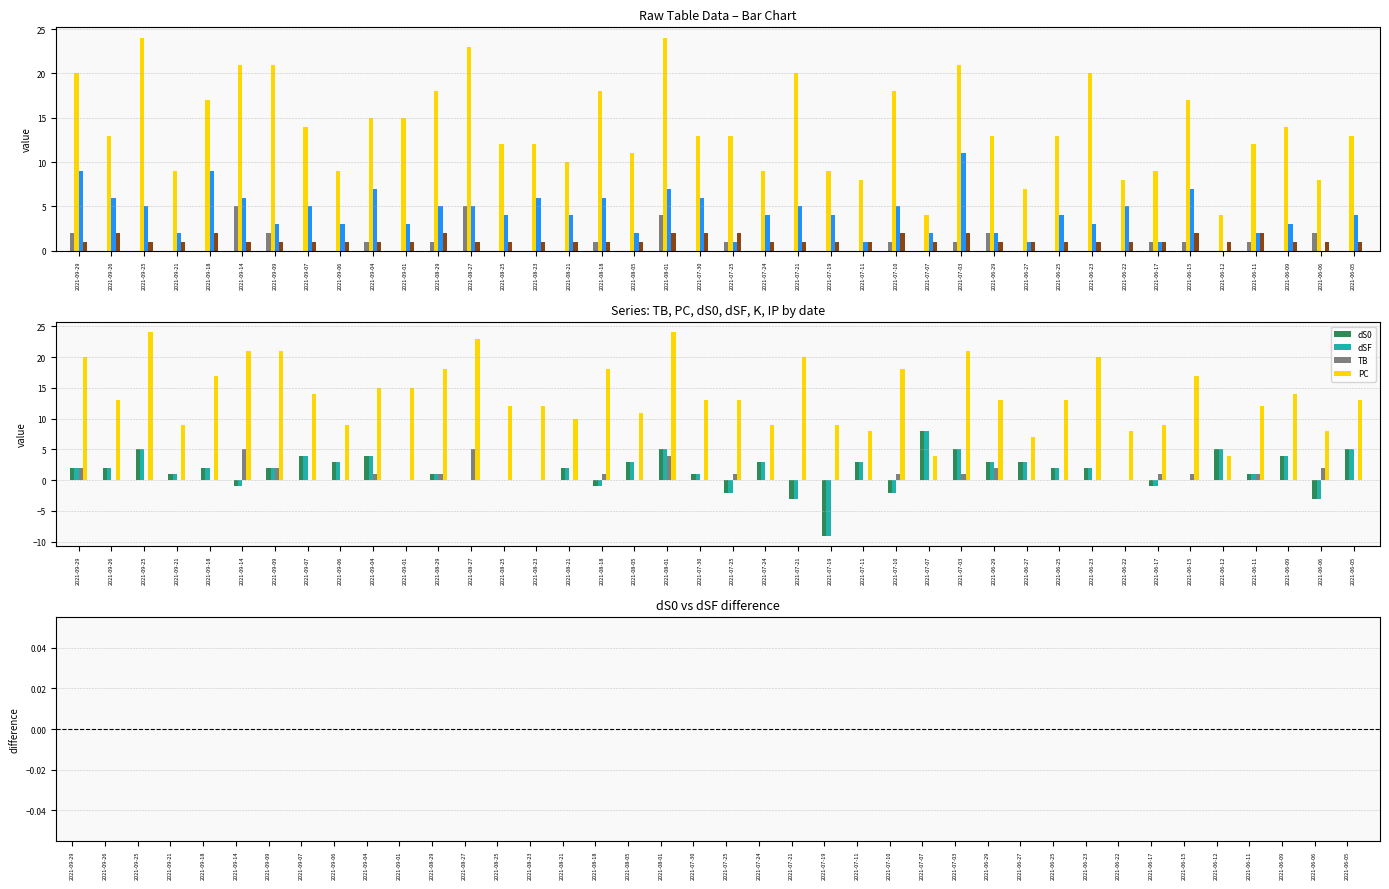

How many categories are shown in the chart?

40